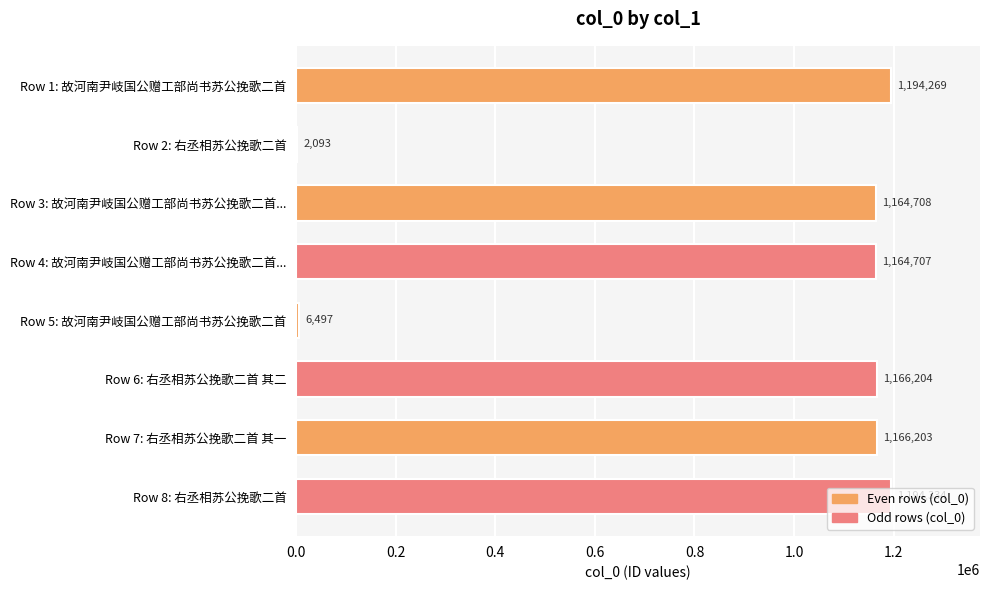

True or false: the data shows 552318 at Row 8: 右丞相苏公挽歌二首.

False